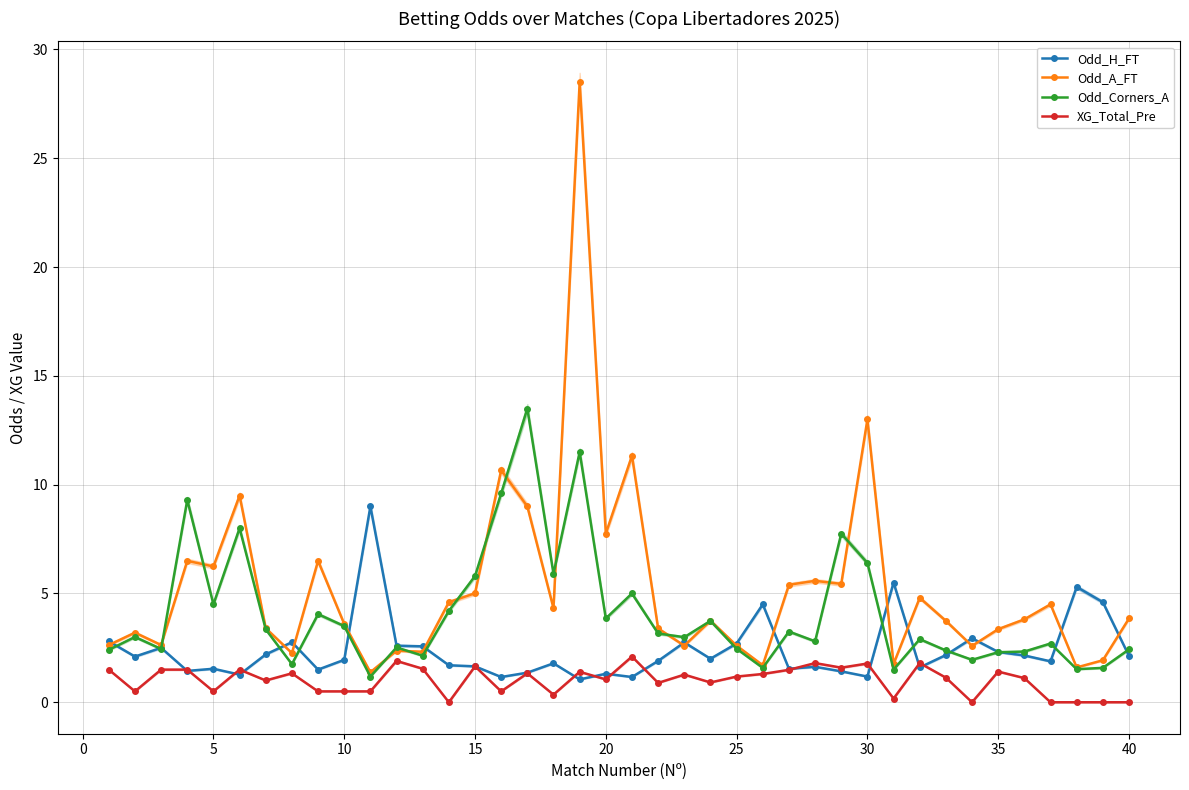

The XG_Total_Pre series shows 1.4 at 35. True or false?

True